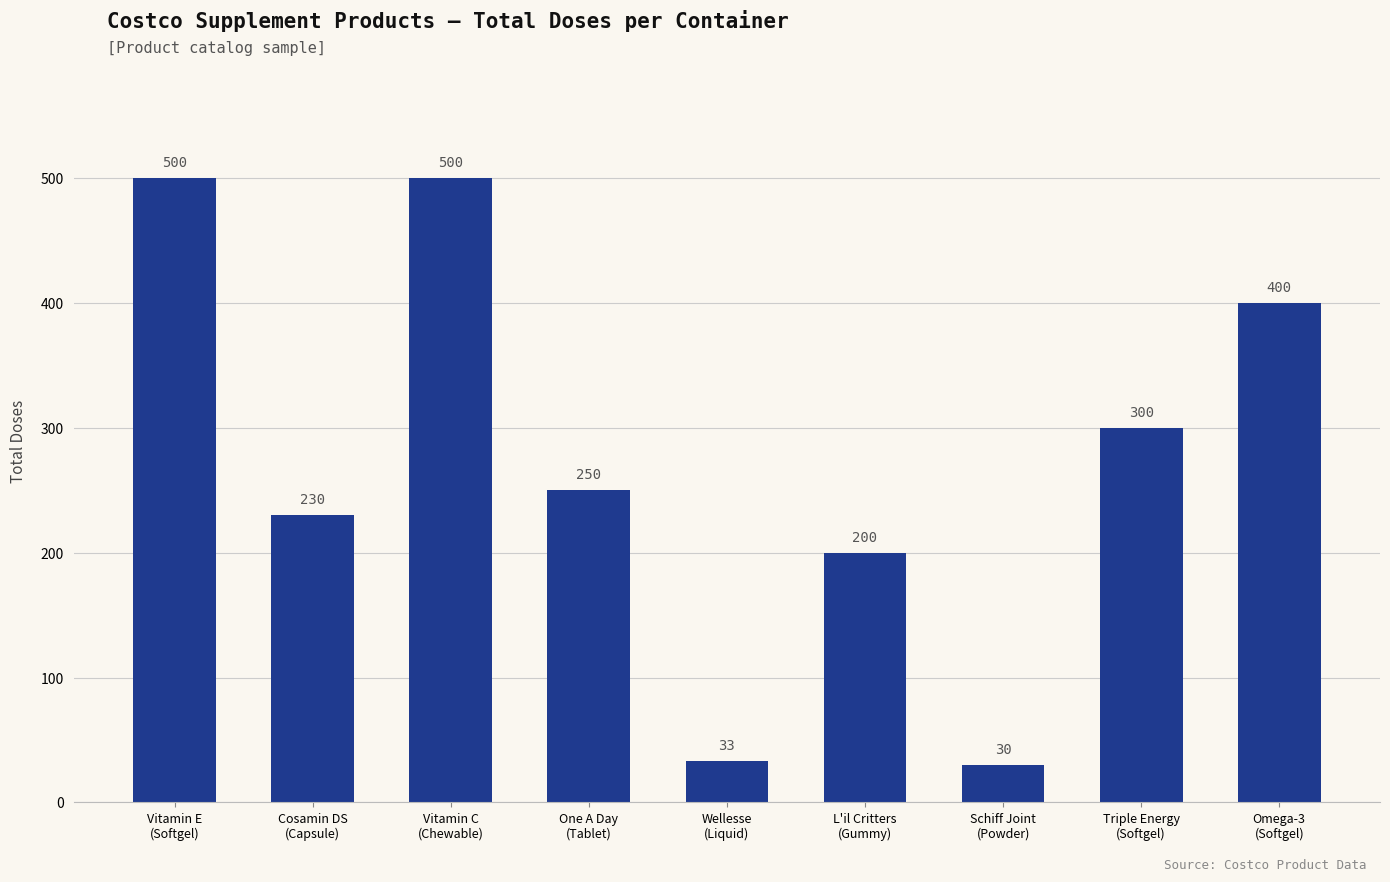

What is the label of the 4th bar from the left?

One A Day
(Tablet)